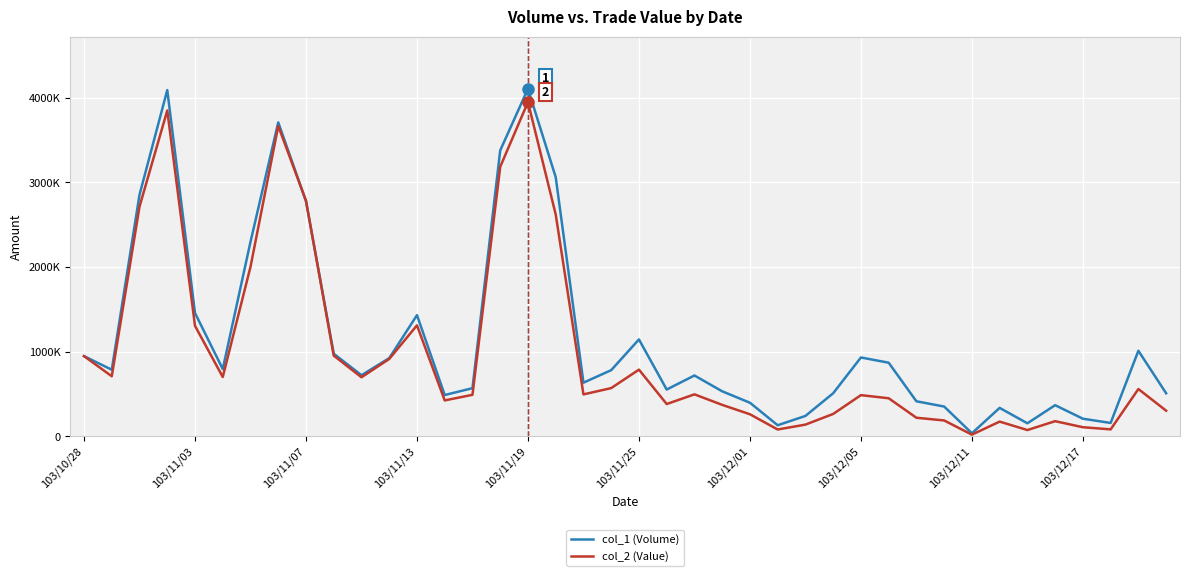

At which category does the chart reach its peak across all series?

103/11/19